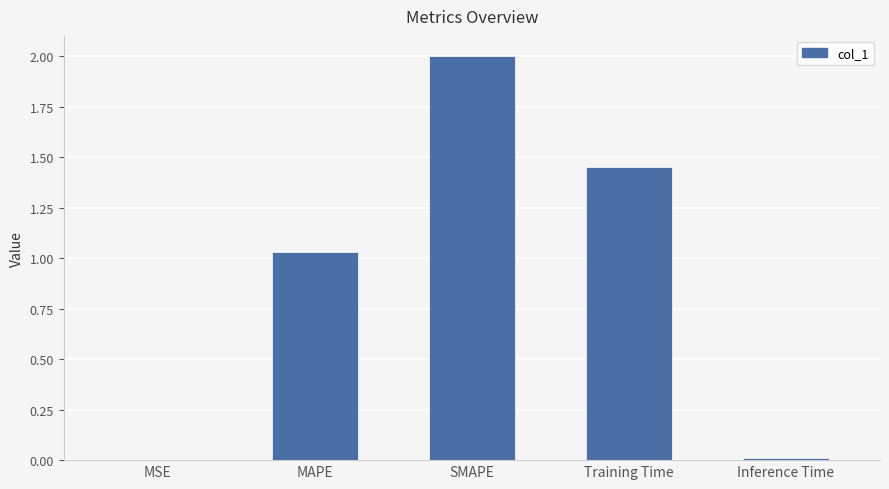

Are the bars horizontal?

No